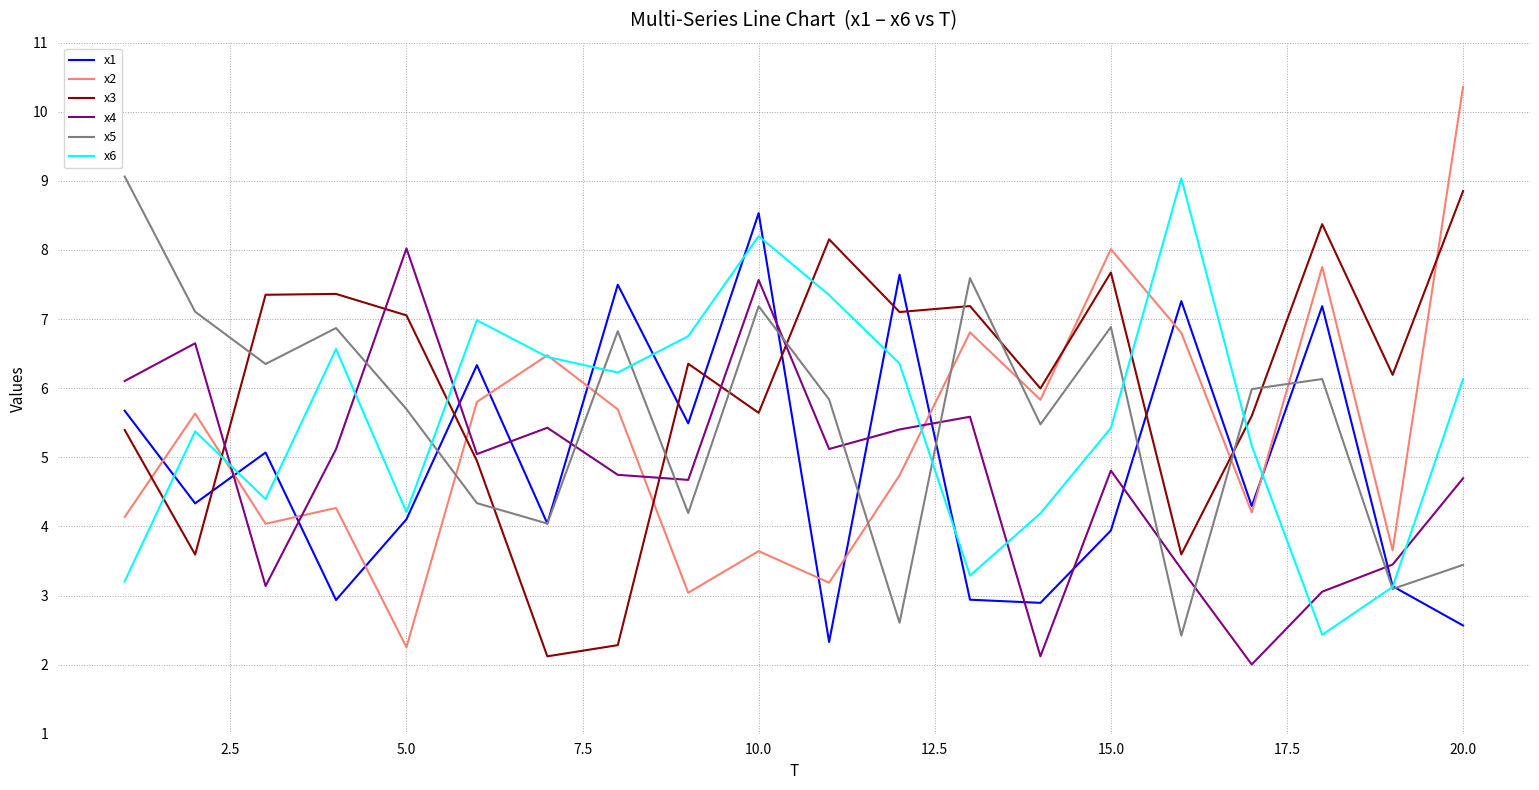

Which series ends up on top after the final intersection of x6 and x4?

x6